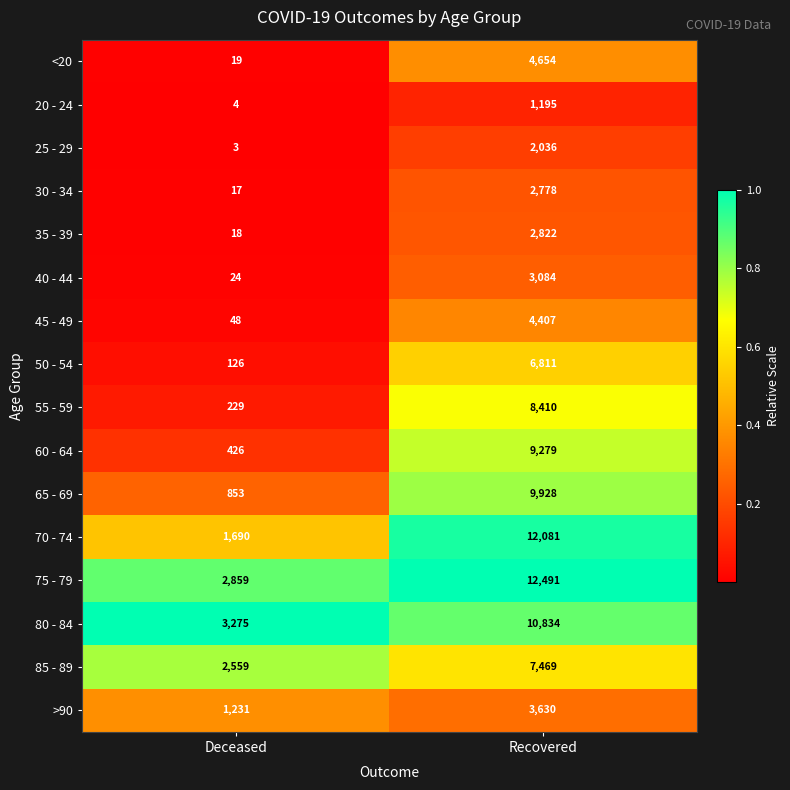

The value of 40 - 44 at Recovered is 1595. True or false?

False